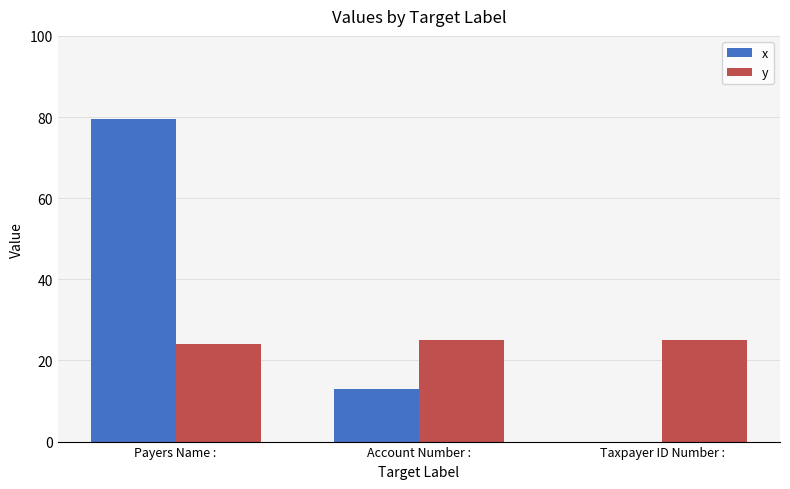

Reading left to right, transcribe all the data shown in this chart.

x: 79.5	13.0	0.0
y: 24.0	25.0	25.0